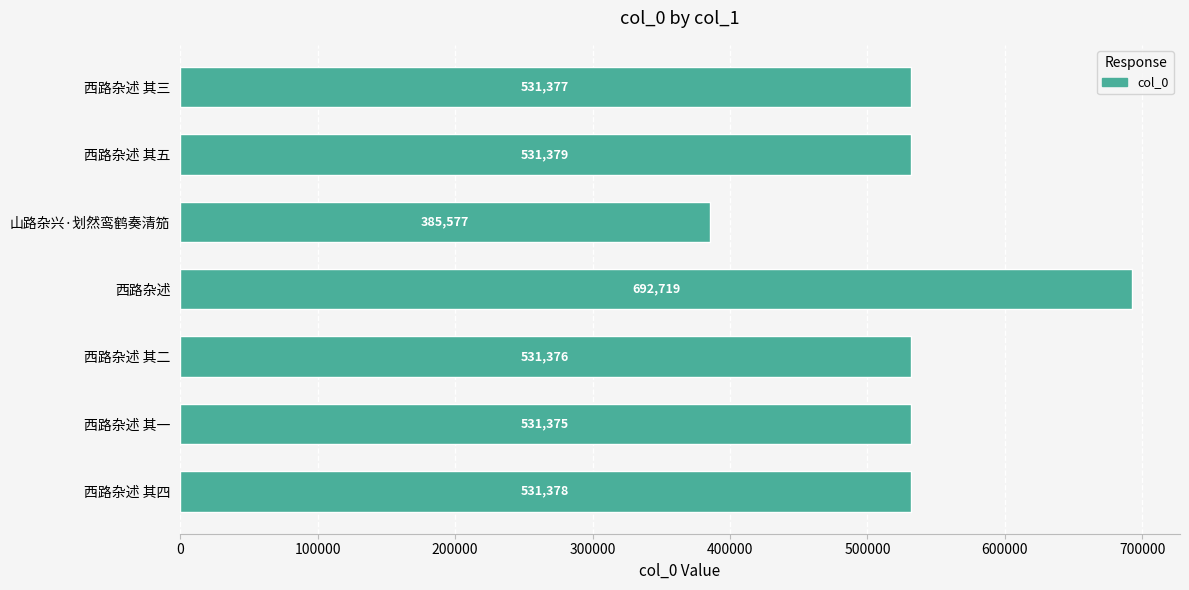

List the labels in order of value, largest first.

西路杂述, 西路杂述 其五, 西路杂述 其四, 西路杂述 其三, 西路杂述 其二, 西路杂述 其一, 山路杂兴·划然鸾鹤奏清笳